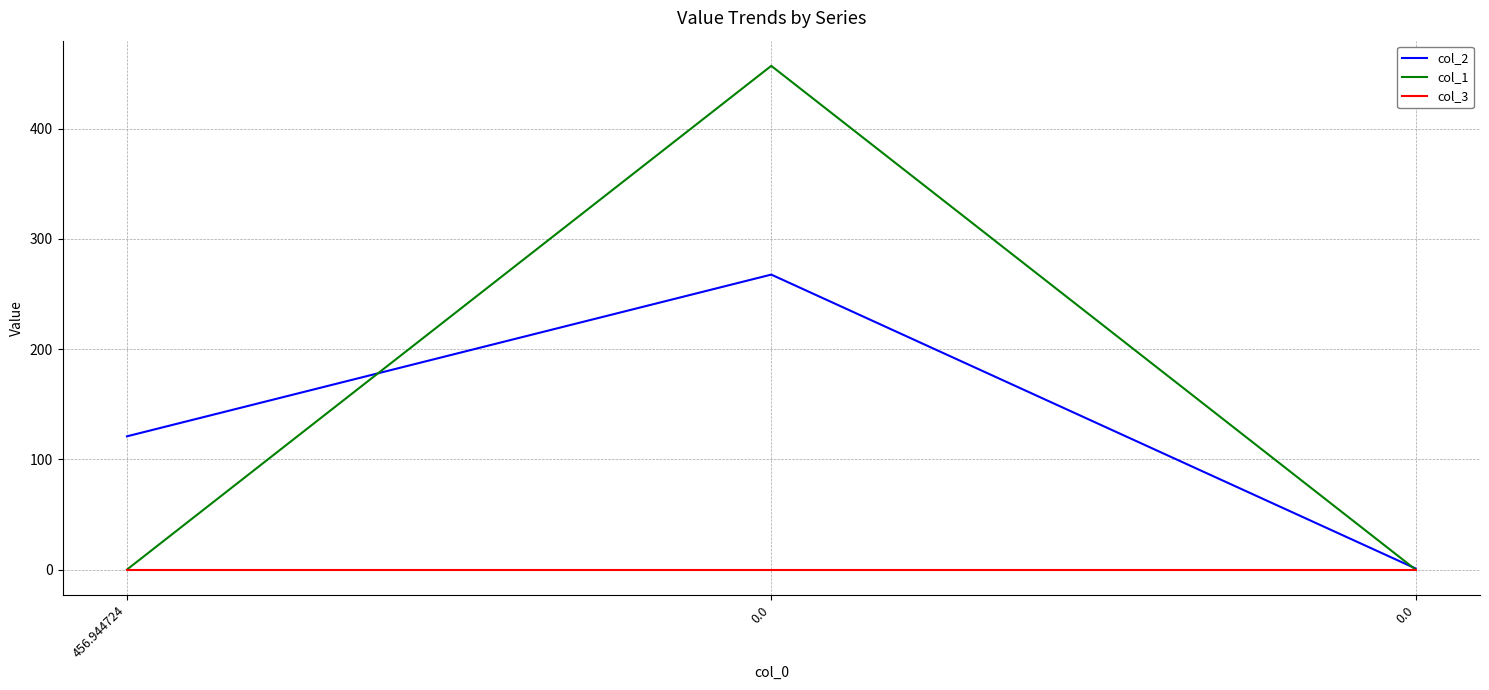

Is it true that col_2 equals 1.0 at 0.0?

True